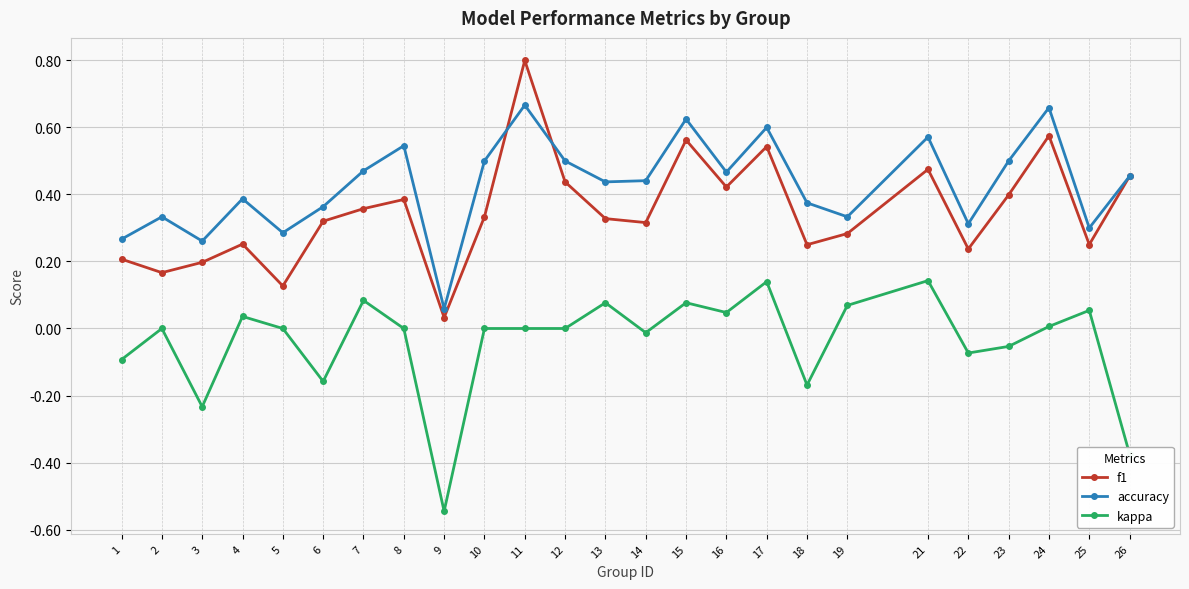

True or false: f1 has more than 2 interior local peaks.

True